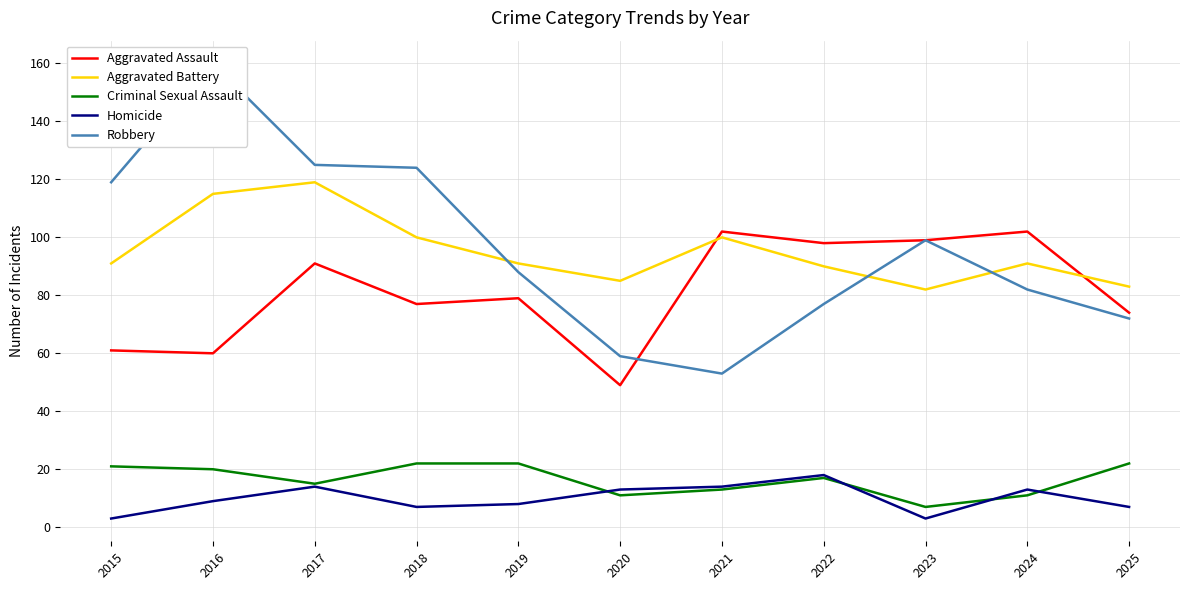

How many data points does each series have?

11